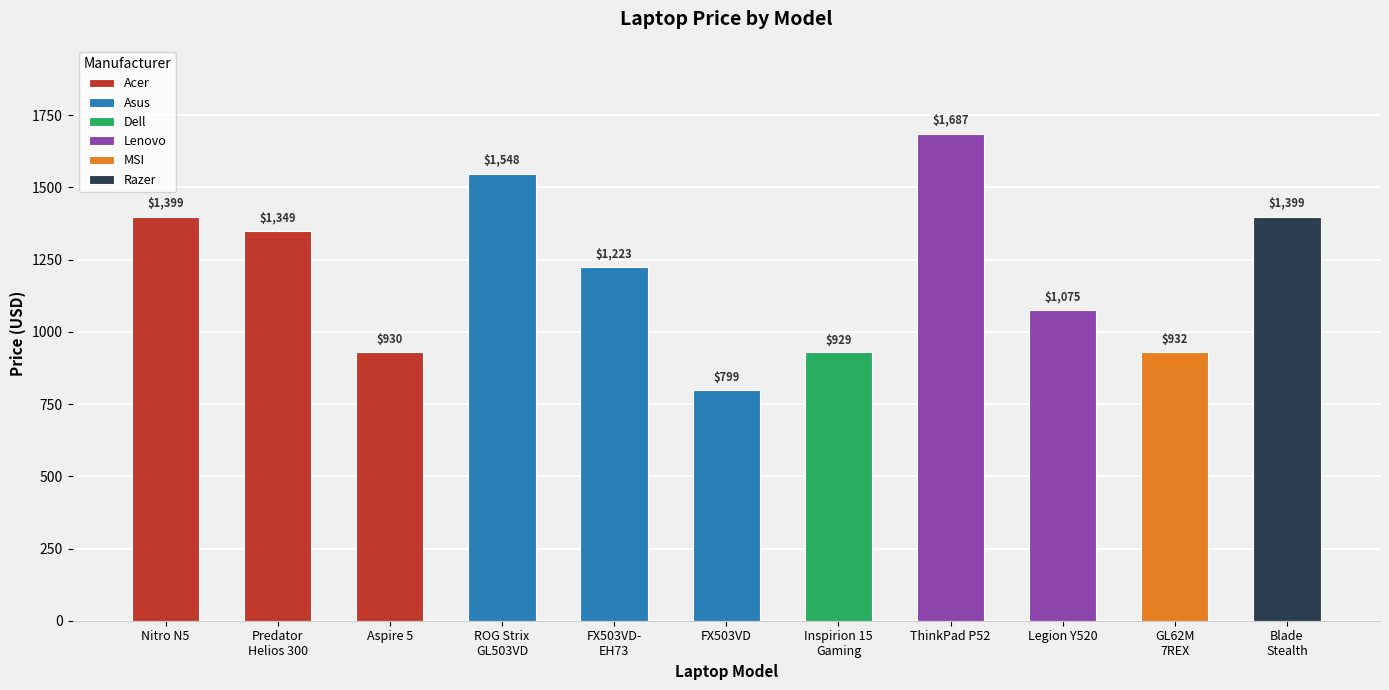

What is the difference between the maximum and second lowest values?

757.6